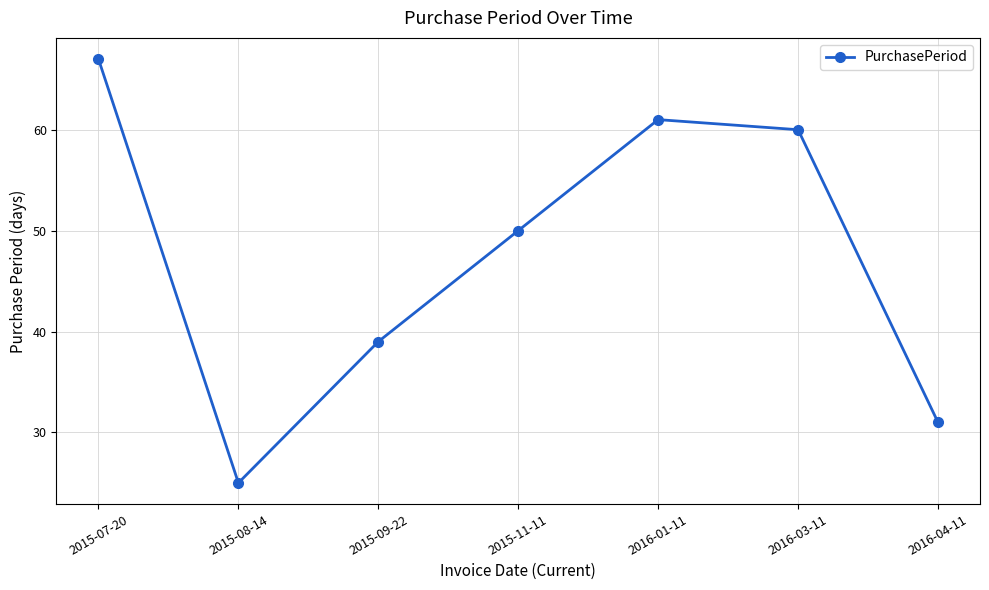

How many lines are shown in the chart?

1